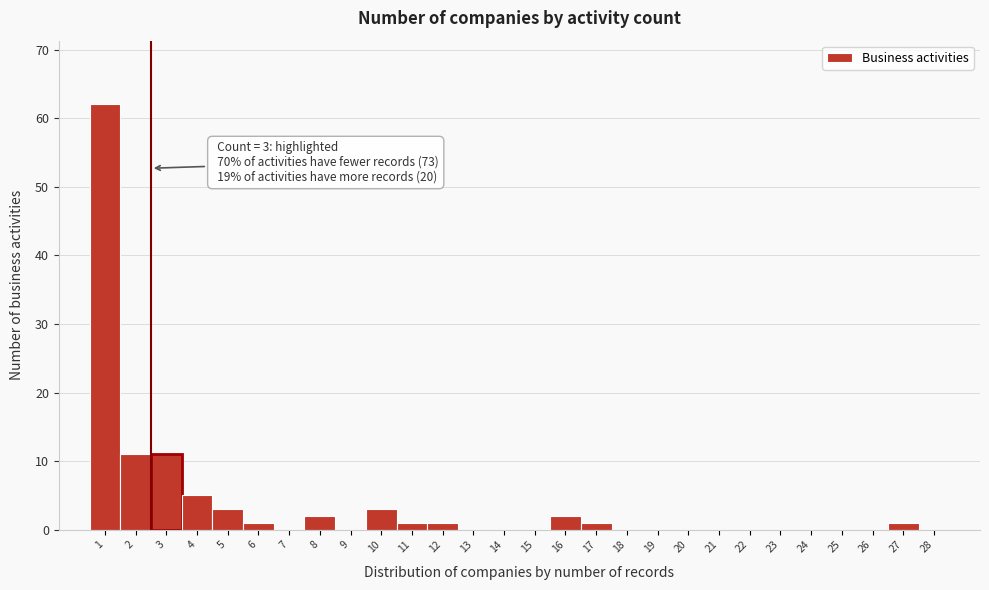

Reading right to left, list all the values displayed in this chart.

28=0	27=1	26=0	25=0	24=0	23=0	22=0	21=0	20=0	19=0	18=0	17=1	16=2	15=0	14=0	13=0	12=1	11=1	10=3	9=0	8=2	7=0	6=1	5=3	4=5	3=11	2=11	1=62